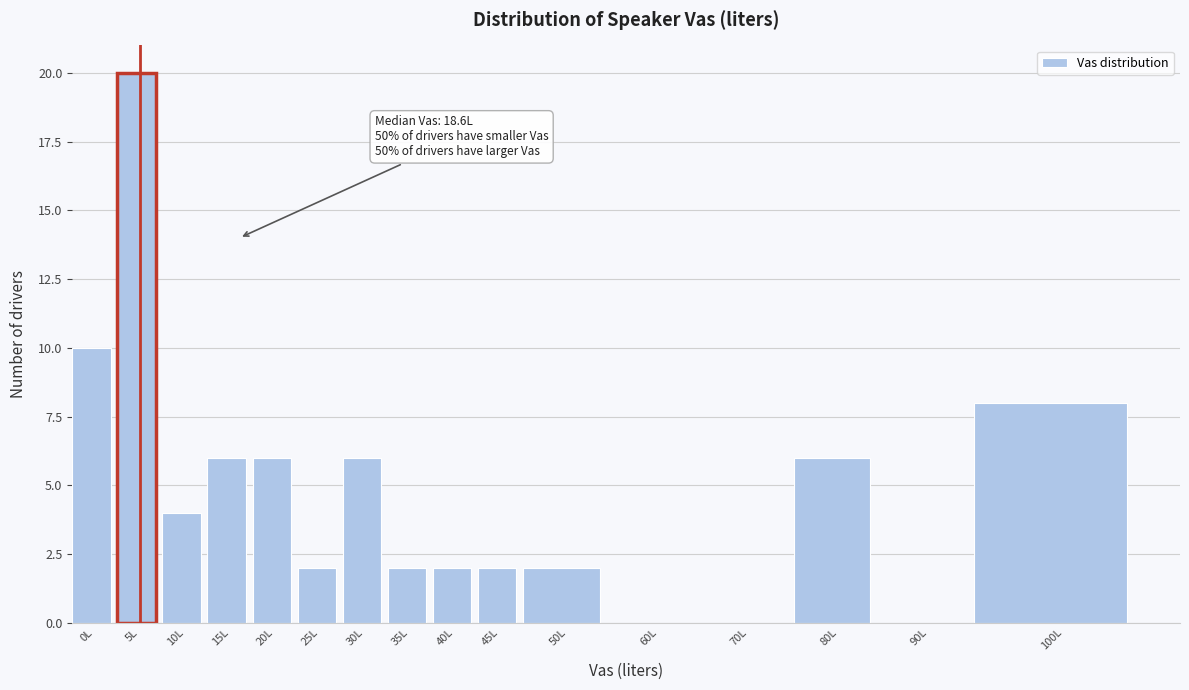

Reading left to right, transcribe all the data shown in this chart.

0L=10	5L=20	10L=4	15L=6	20L=6	25L=2	30L=6	35L=2	40L=2	45L=2	50L=2	60L=0	70L=0	80L=6	90L=0	100L=8